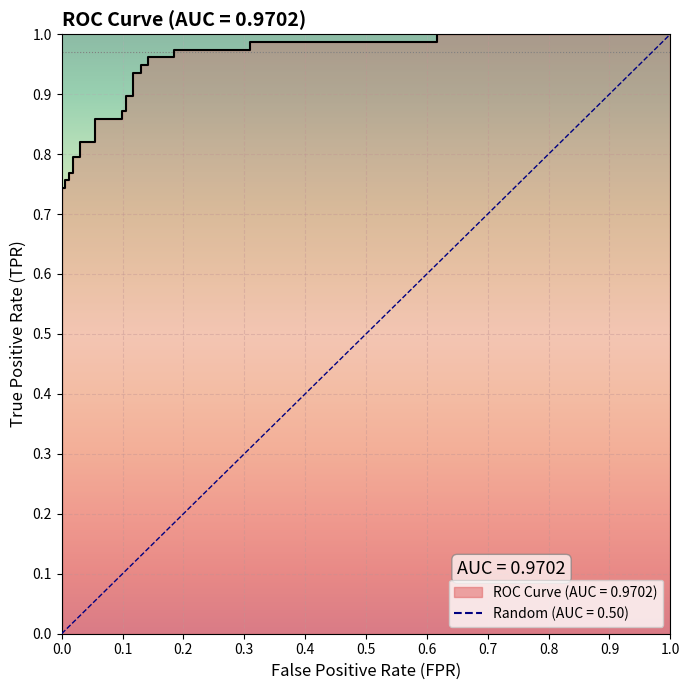

Is it true that the value at 6 is 1.3?

False